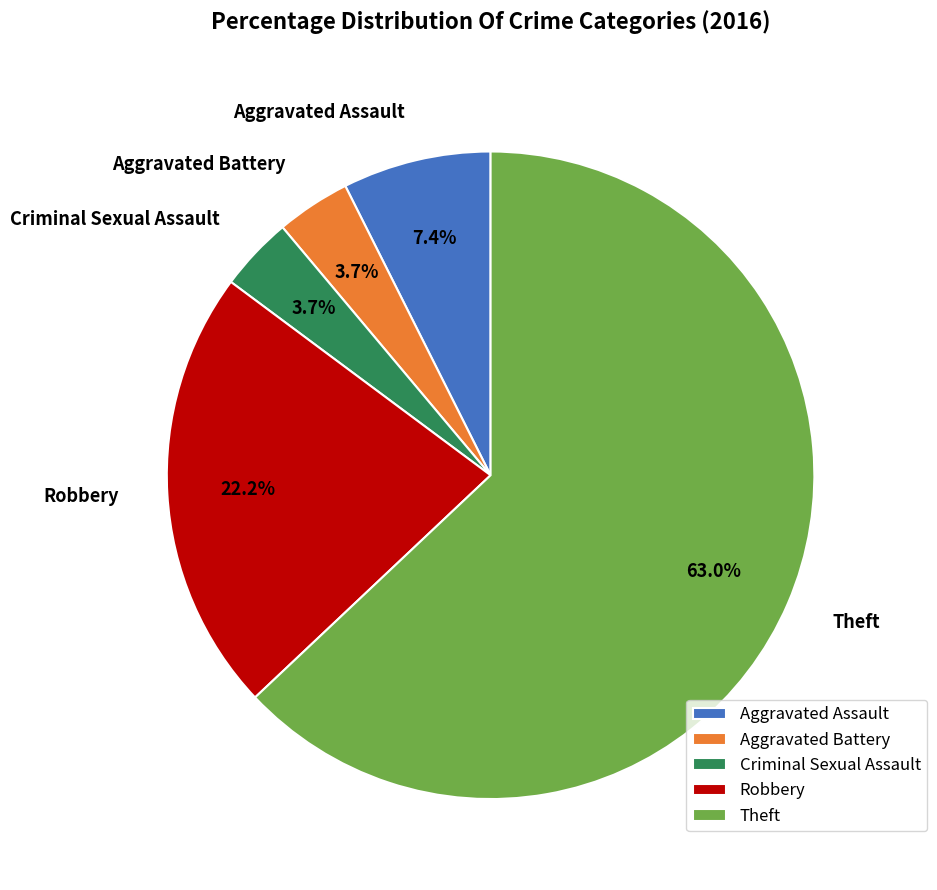

How much of the chart is everything except Aggravated Battery?

96.3%